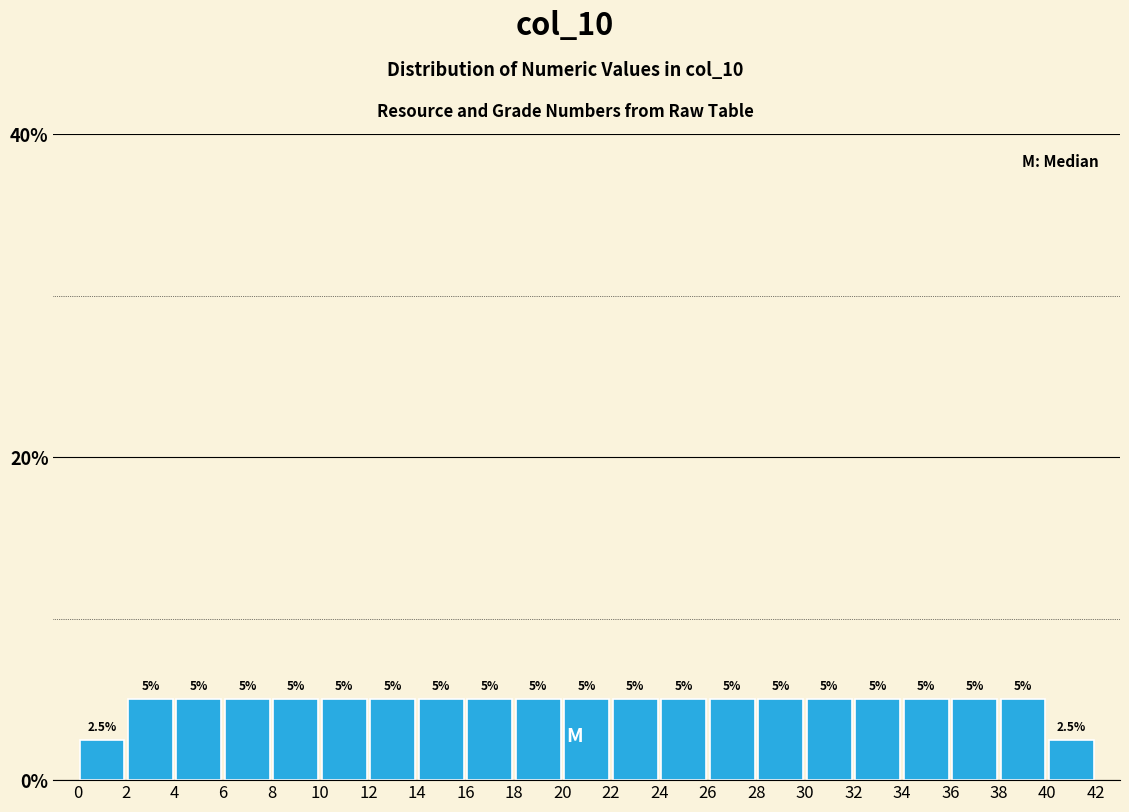

What is the height of the bar covering 18 to 20 on the x-axis?

5.0